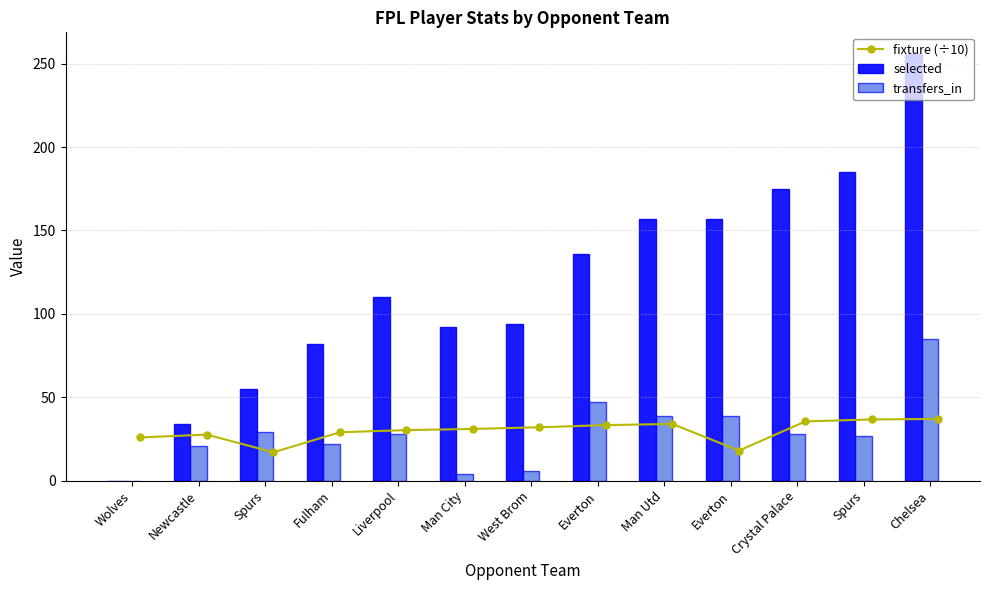

What are all the series names shown in the legend?

fixture (÷10), selected, transfers_in